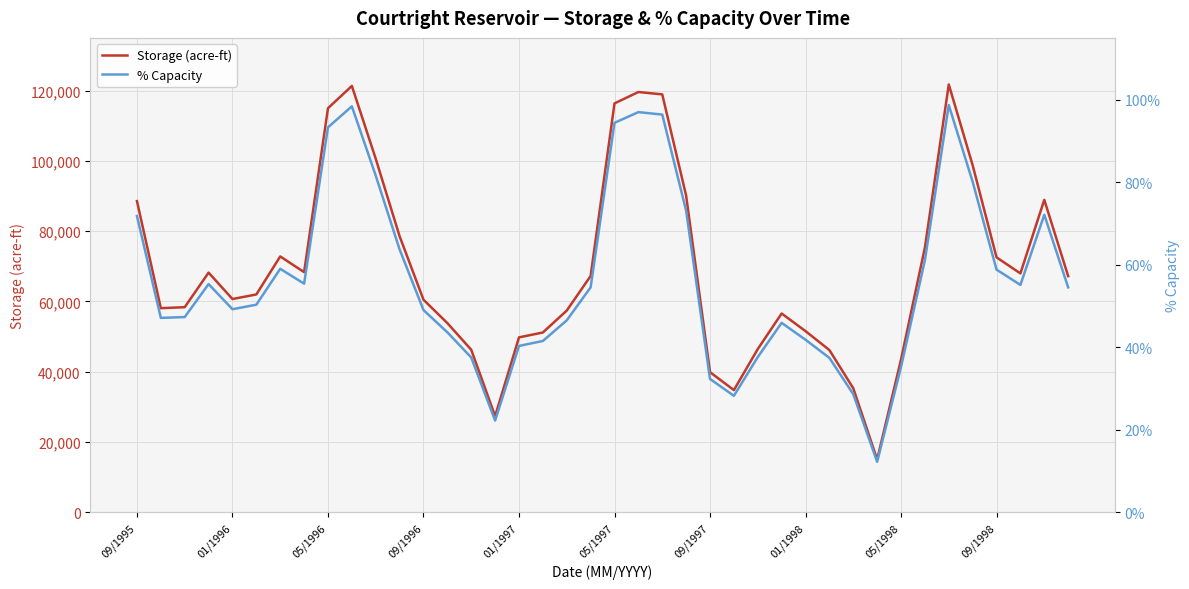

What is the maximum value for % Capacity?

98.7